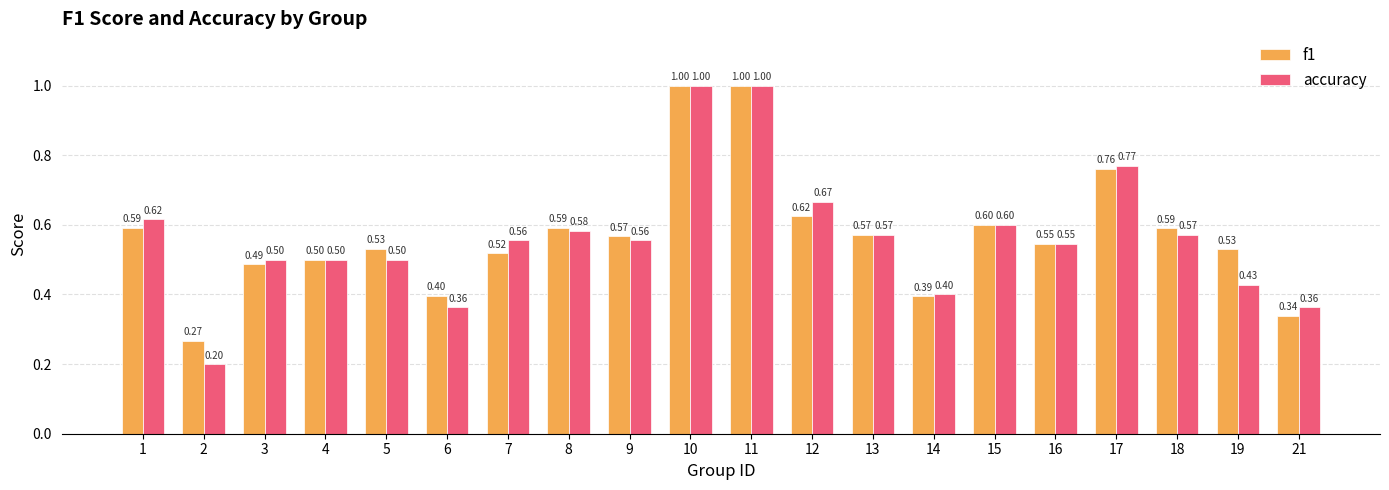

How many bars are there in each group?

2